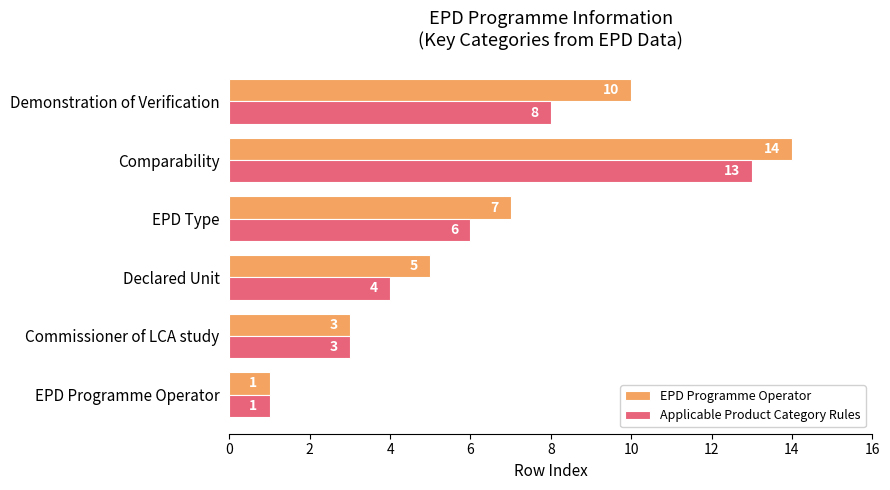

Which series changed the most between EPD Programme Operator and Declared Unit?

EPD Programme Operator